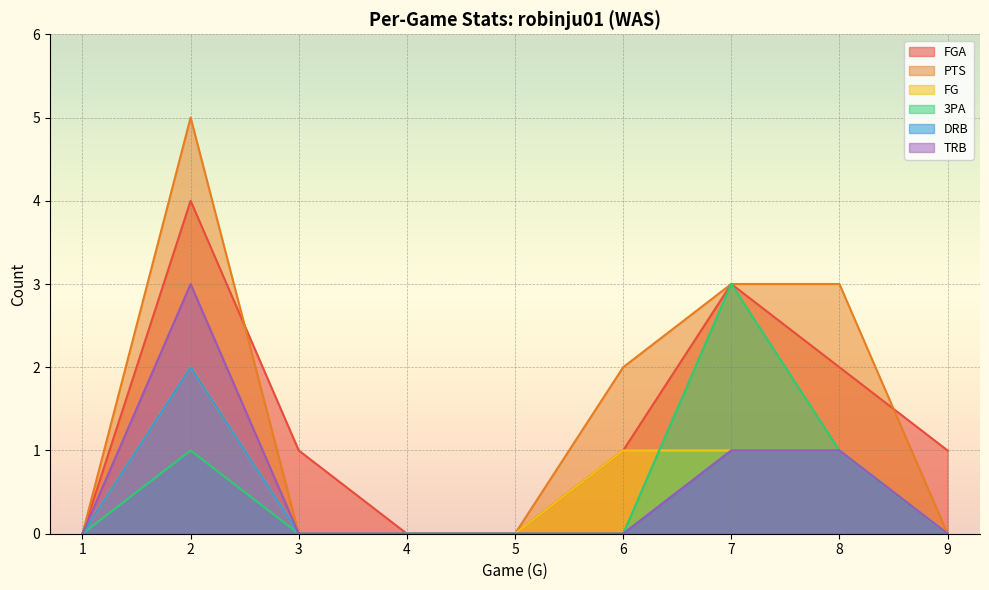

True or false: 3PA has more than 2 points higher than both neighbors.

False